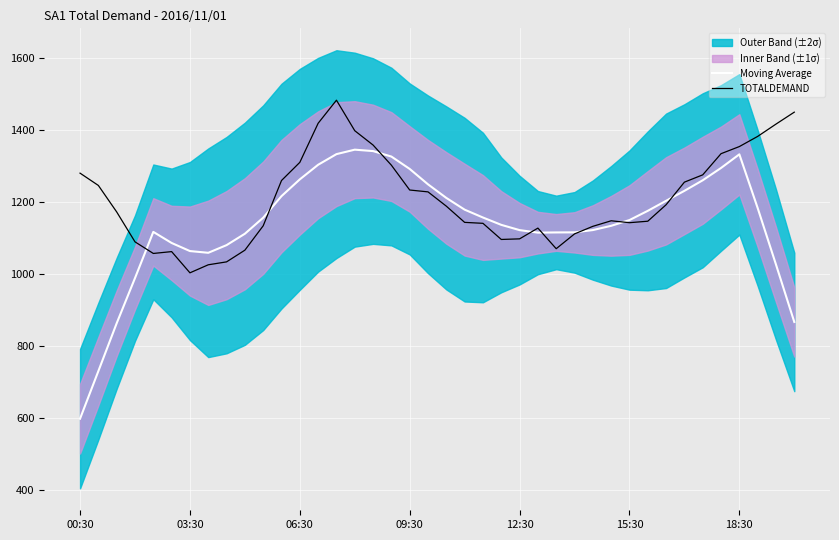

At which label does Moving Average first exceed 1156?

10